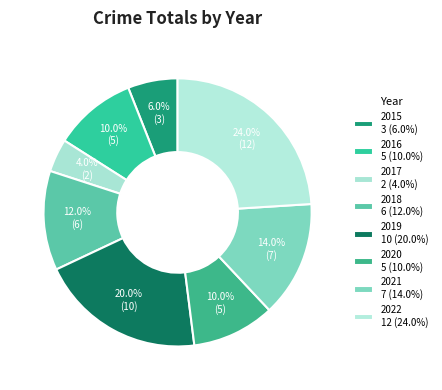

How many segments does this pie chart have?

8